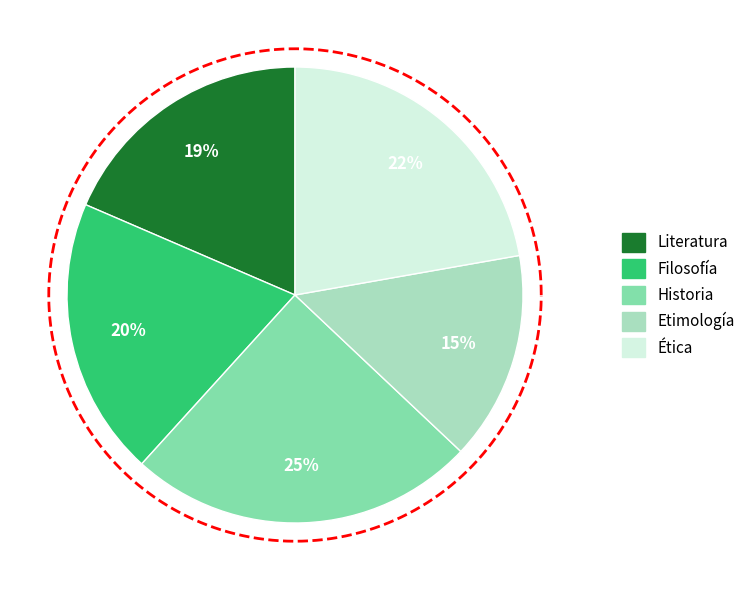

How many segments does this pie chart have?

5